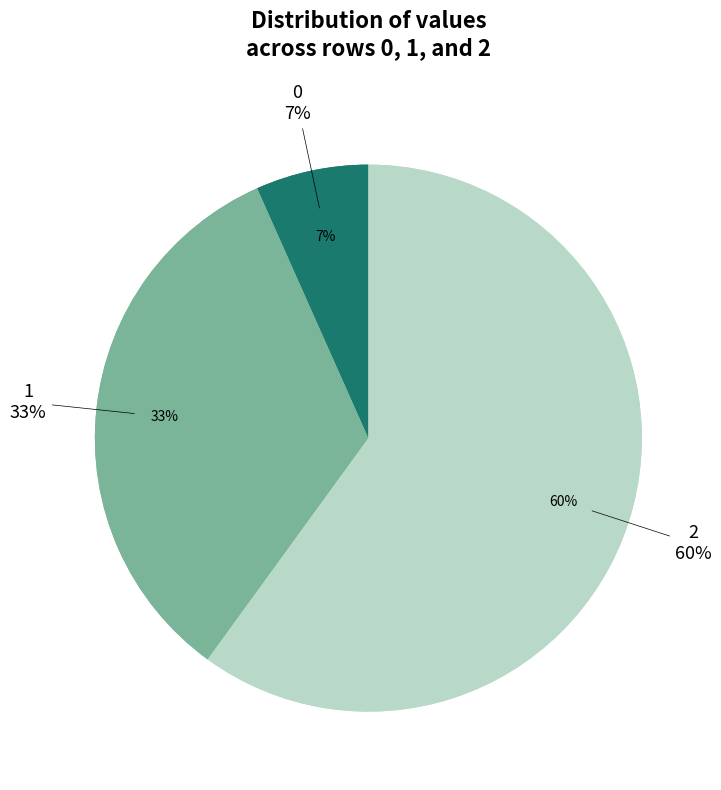

Is it true that 0 is 20% of the pie?

False